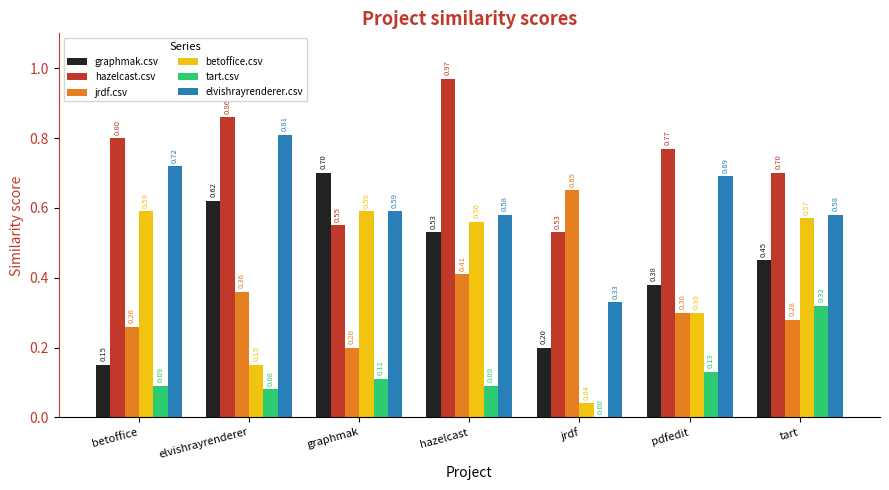

The graphmak.csv series shows 0.3 at betoffice. True or false?

False